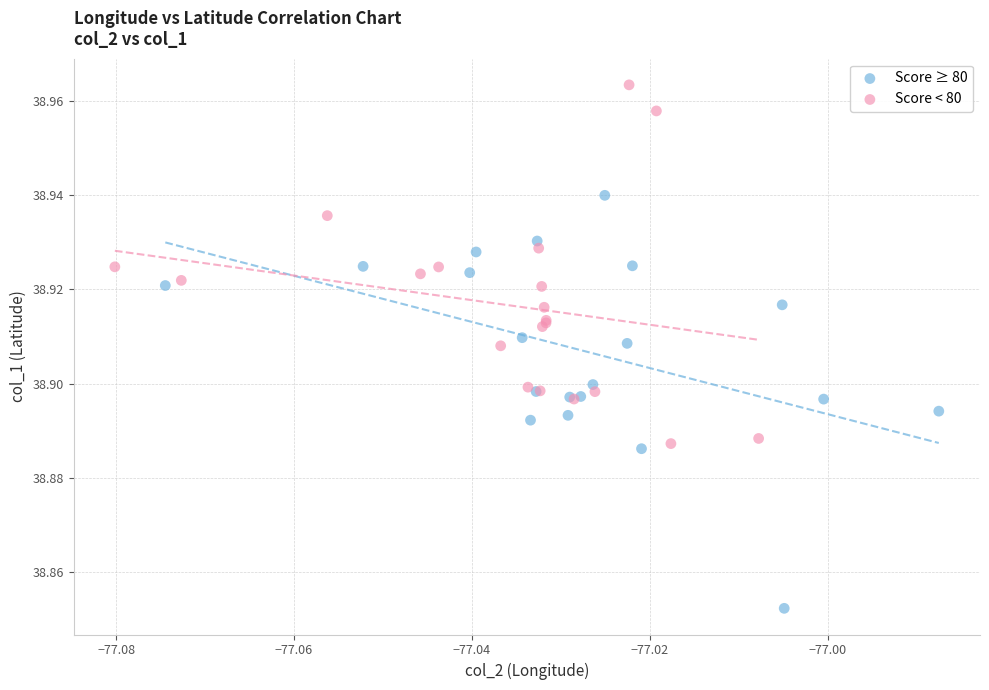

Which series contains the lowest Y value?

Score ≥ 80